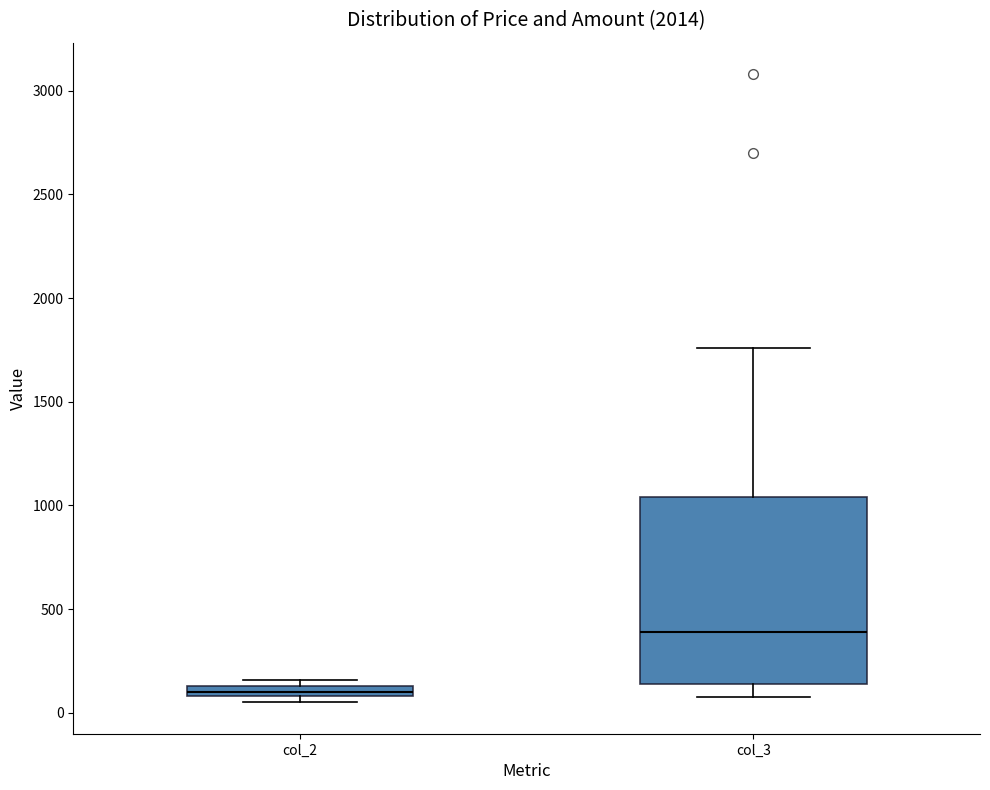

Which box has the highest median line?

col_3